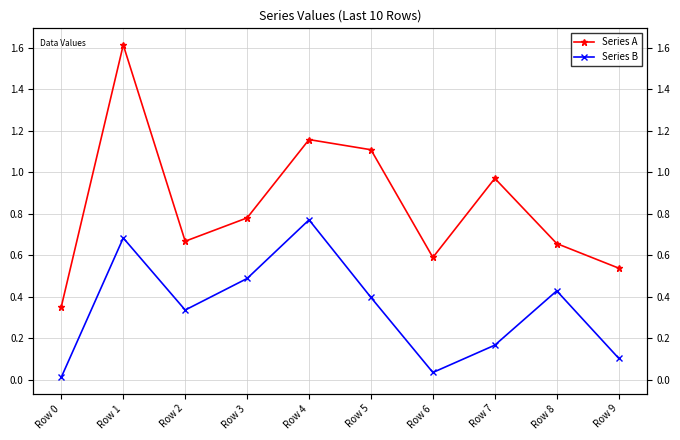

What is the highest value of the Series B series?

0.8